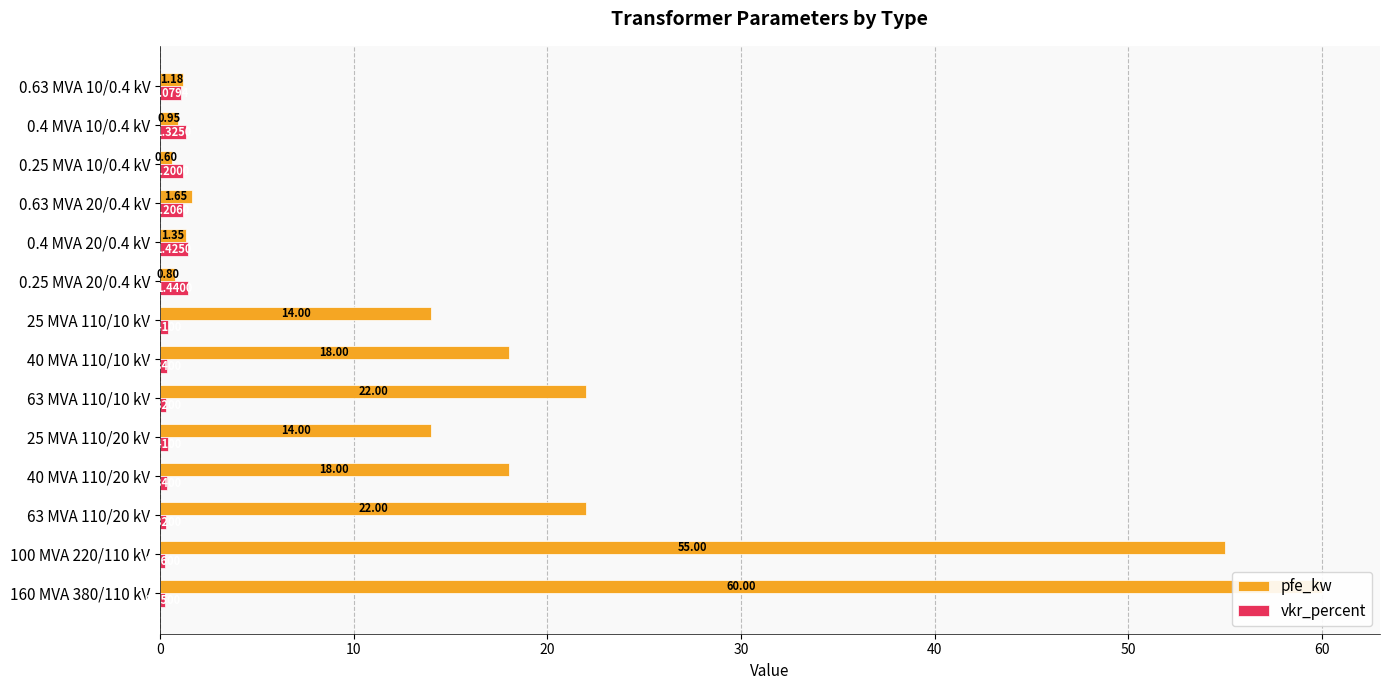

Is the value of vkr_percent at 60 greater than the value of pfe_kw at 30?

No